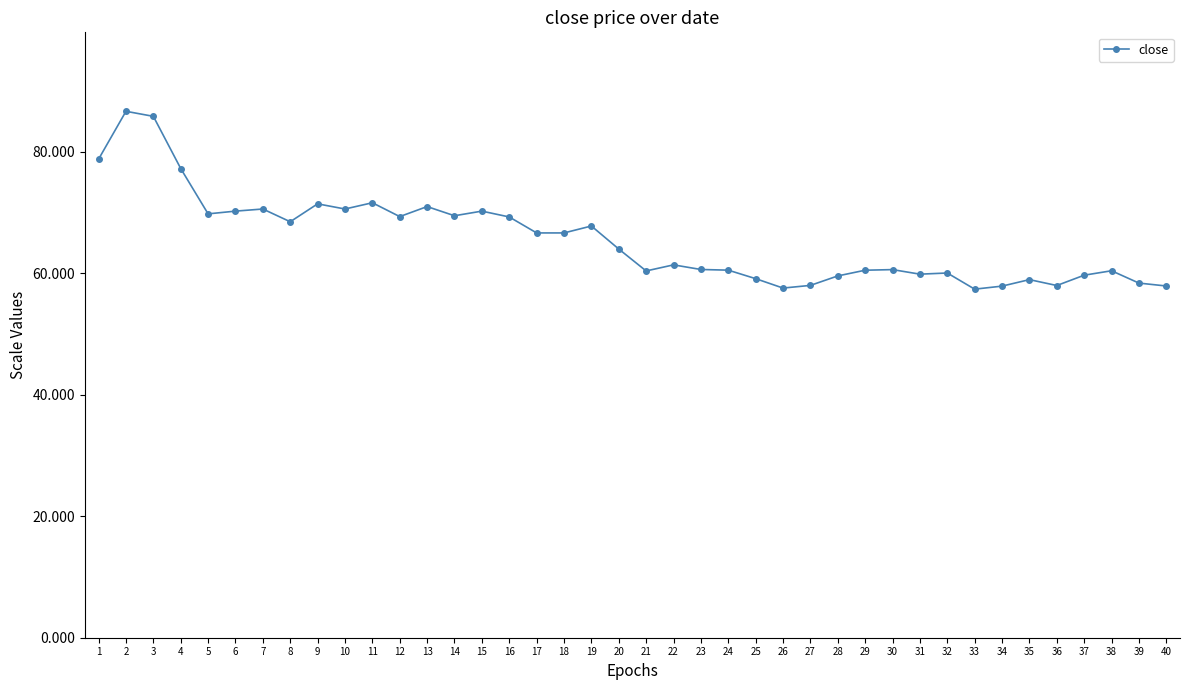

Does the chart have visible grid lines?

No